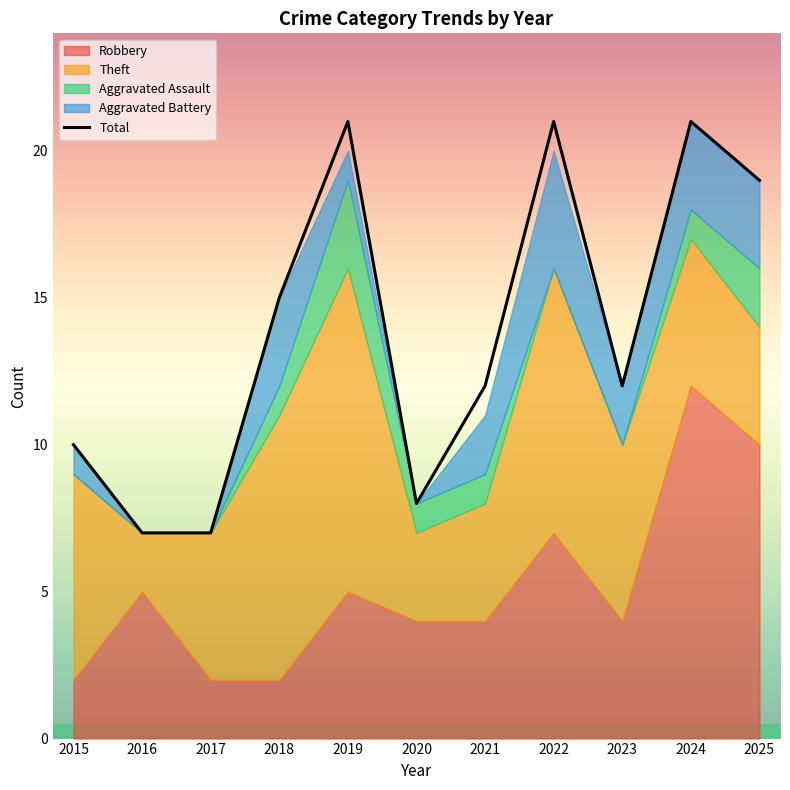

What is the difference between the maximum and minimum values?

14